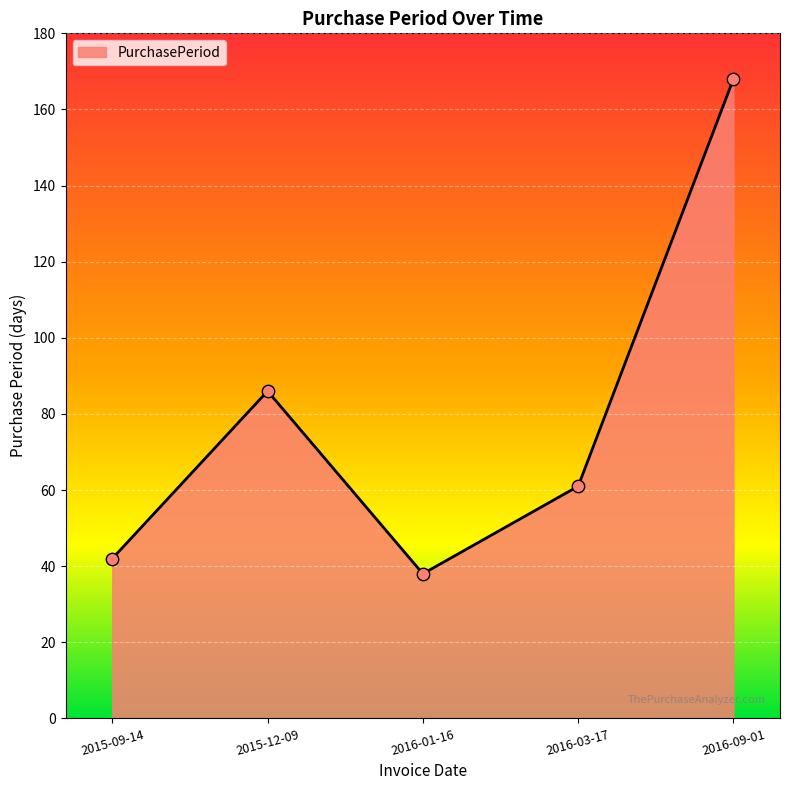

What is the ratio of the value at 2016-03-17 to the value at 2015-12-09?

0.7